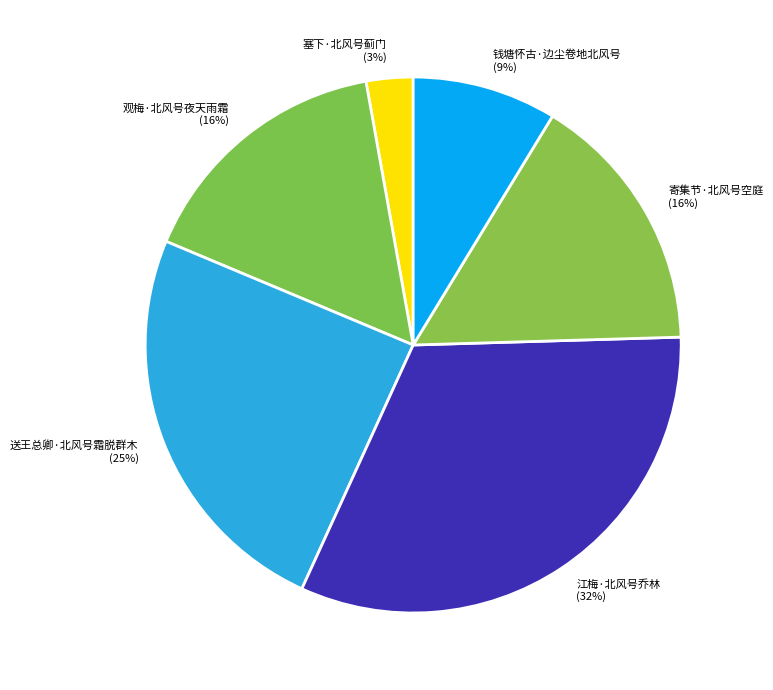

Do 江梅·北风号乔林 and 观梅·北风号夜天雨霜 together represent more than half of the pie?

No